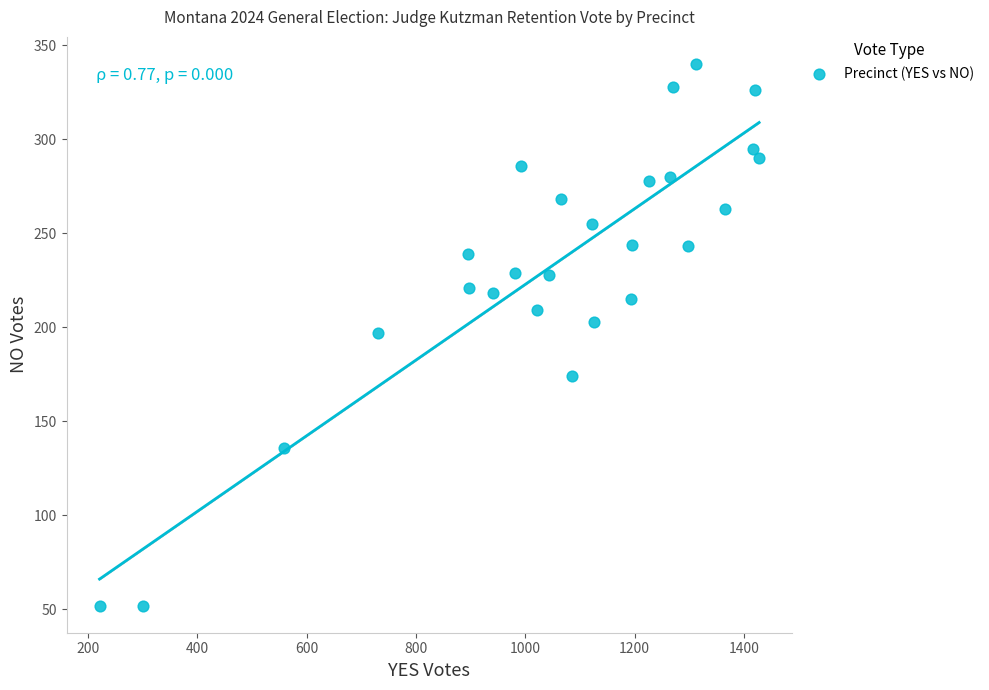

What is the range of X values (max minus min)?

1207